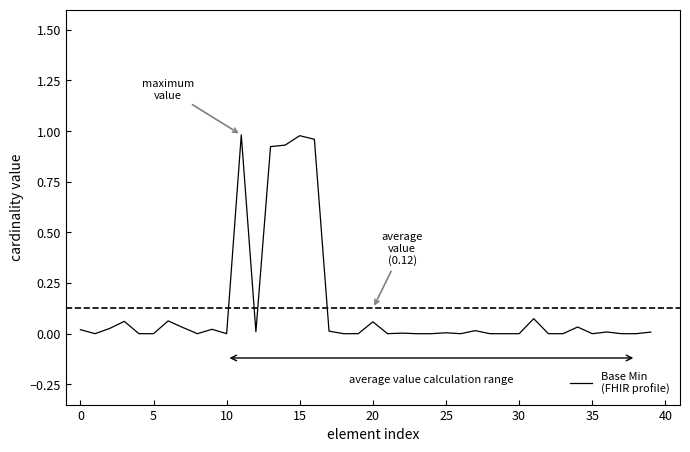

Is this an area chart (filled region under the line)?

No